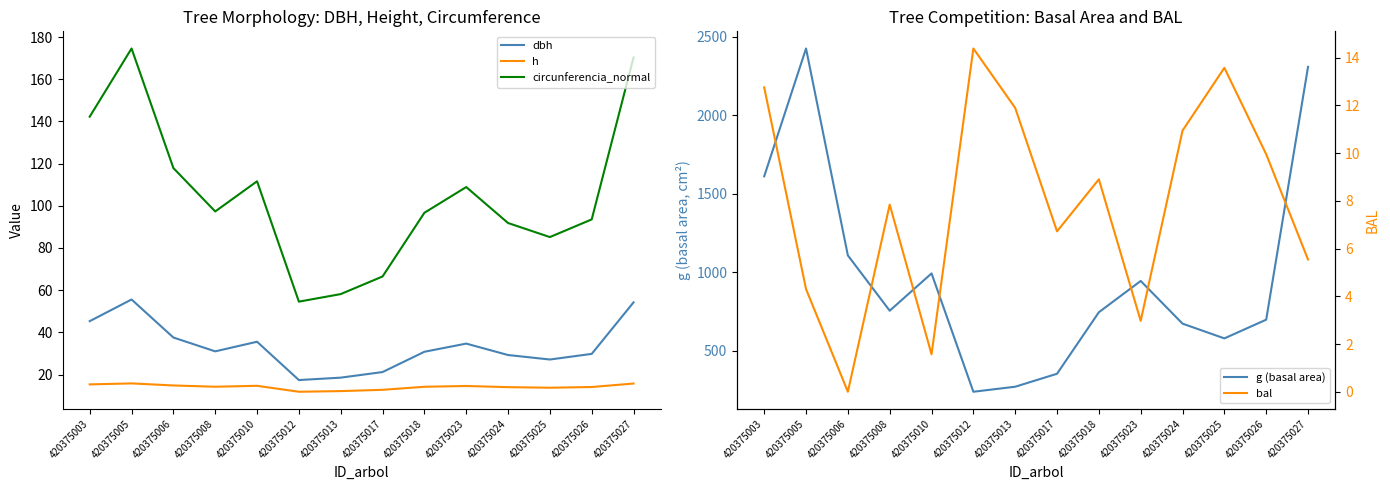

Reading left to right, list all the values displayed in this chart.

dbh: 420375003=45.3	420375005=55.6	420375006=37.5	420375008=31.0	420375010=35.5	420375012=17.4	420375013=18.5	420375017=21.2	420375018=30.8	420375023=34.7	420375024=29.2	420375025=27.1	420375026=29.8	420375027=54.2
h: 420375003=15.3	420375005=15.8	420375006=14.8	420375008=14.2	420375010=14.6	420375012=11.8	420375013=12.1	420375017=12.7	420375018=14.2	420375023=14.6	420375024=14.0	420375025=13.7	420375026=14.1	420375027=15.7
circunferencia_normal: 420375003=142.3	420375005=174.6	420375006=117.9	420375008=97.3	420375010=111.6	420375012=54.6	420375013=58.1	420375017=66.5	420375018=96.7	420375023=108.9	420375024=91.8	420375025=85.2	420375026=93.6	420375027=170.3
g (basal area): 420375003=1611.1	420375005=2426.5	420375006=1106.5	420375008=753.9	420375010=991.8	420375012=236.9	420375013=269.0	420375017=351.8	420375018=744.1	420375023=943.7	420375024=671.4	420375025=577.3	420375026=696.6	420375027=2309.3
bal: 420375003=12.8	420375005=4.3	420375006=0.0	420375008=7.8	420375010=1.6	420375012=14.4	420375013=11.9	420375017=6.7	420375018=8.9	420375023=3.0	420375024=10.9	420375025=13.6	420375026=9.9	420375027=5.5